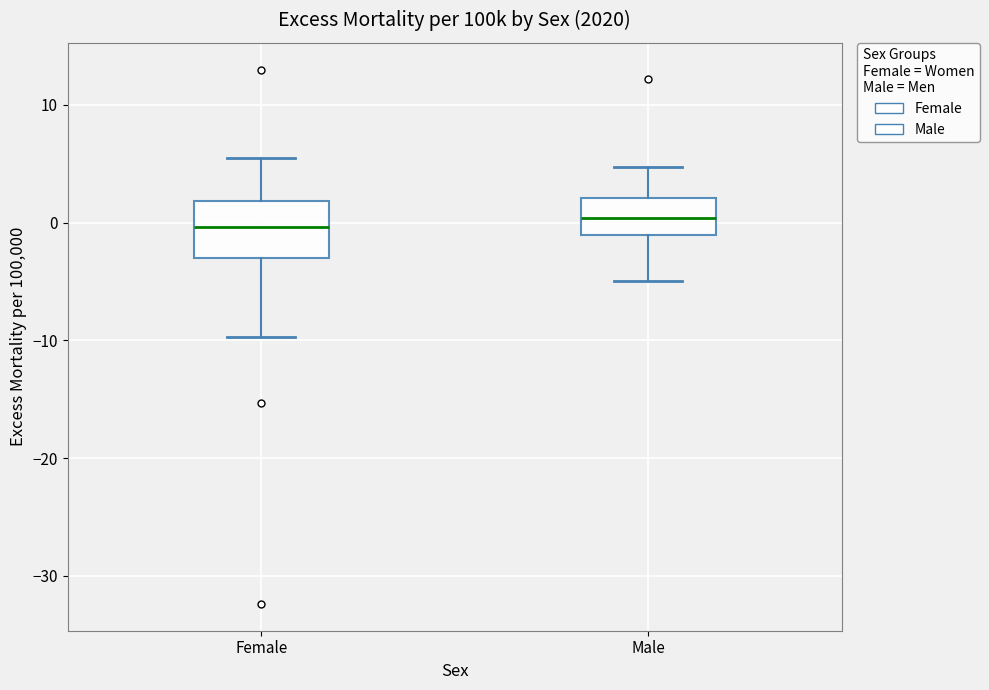

Reading left to right, read every box against the y-axis: the position of its median line, the range the box covers, and the ends of its whiskers. The values are not printed on the chart, so give them approximately, as read against the axis.

Female: median 0, box -3 to 2, whiskers -10 to 6
Male: median 0, box -1 to 2, whiskers -5 to 5